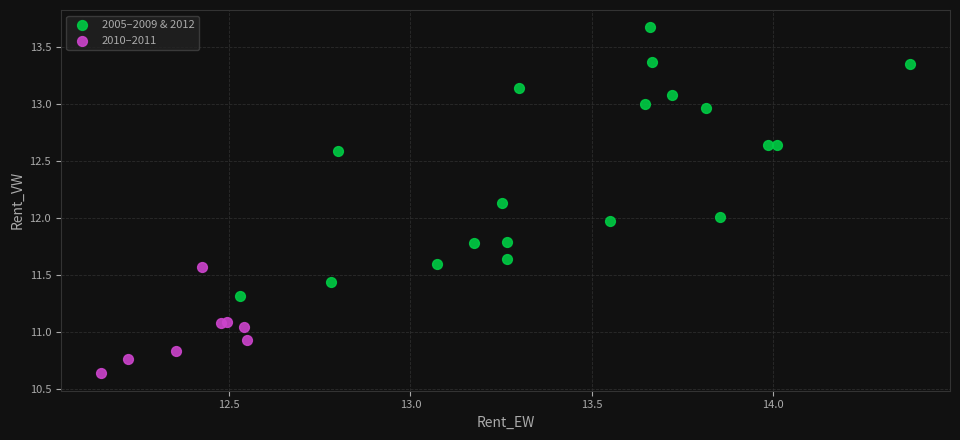

What are all the series names shown in the legend?

2005–2009 & 2012, 2010–2011